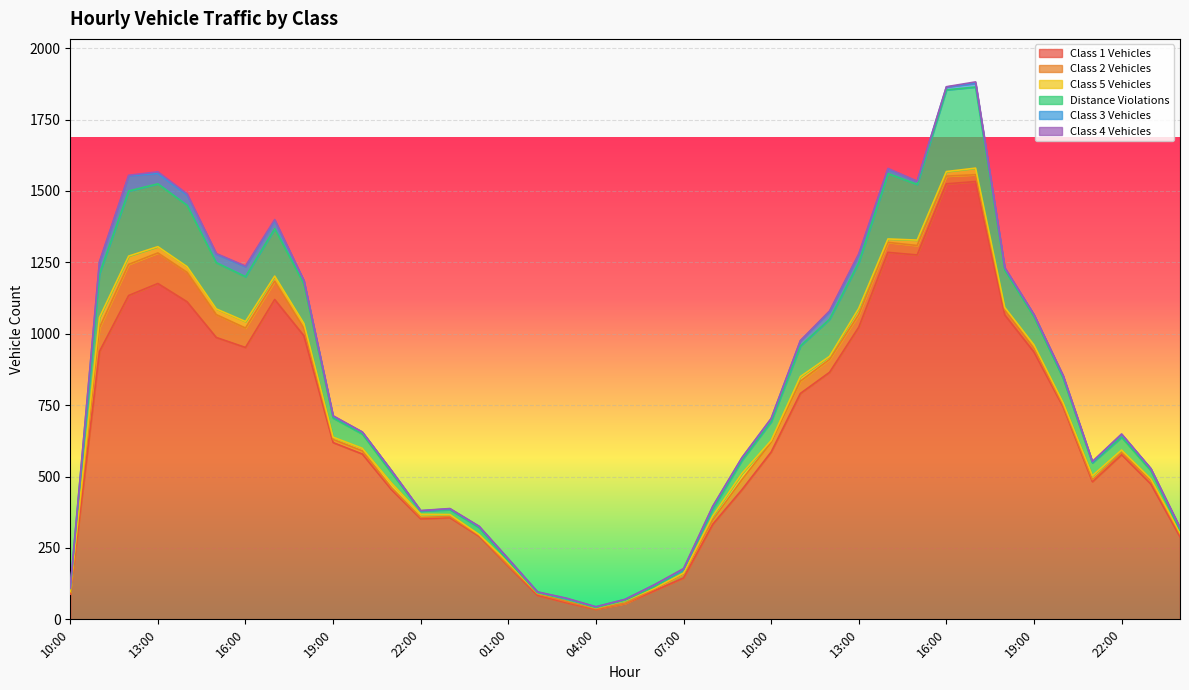

Count the Class 4 Vehicles values in the range 0 to 2.

30